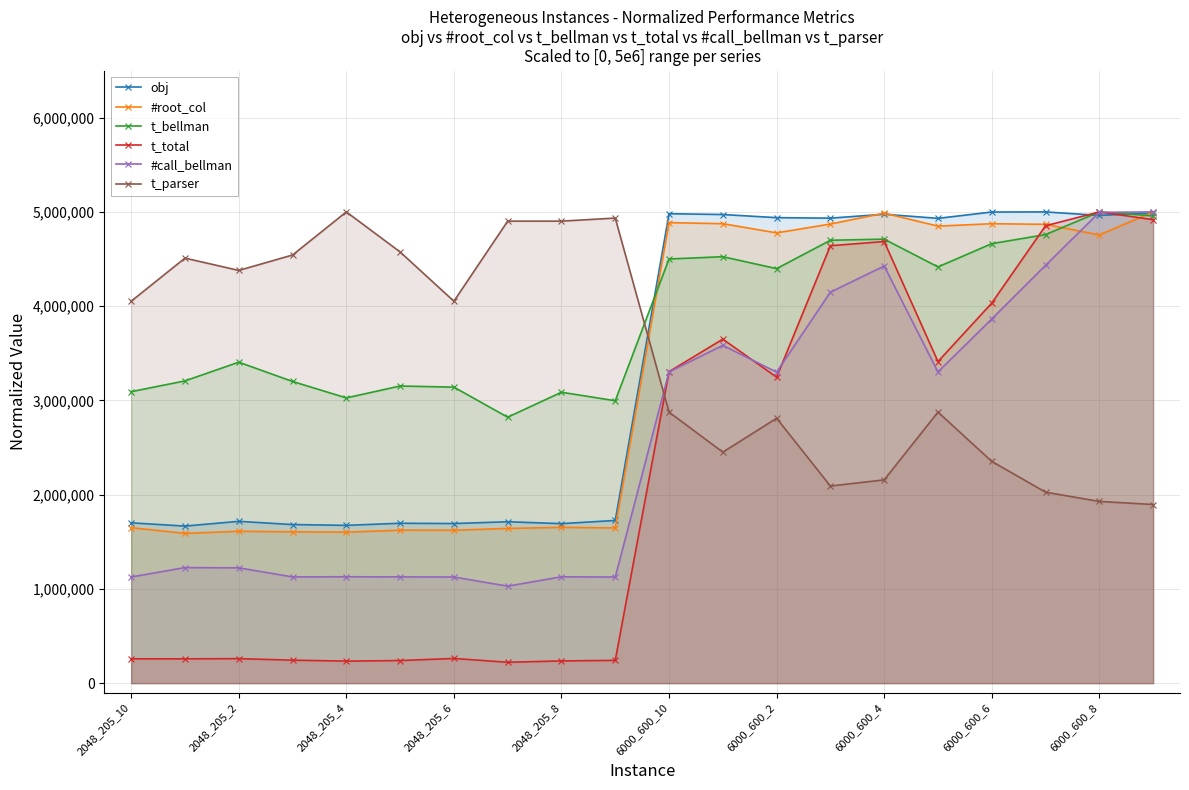

What is the maximum value shown in the chart?

5000000.0